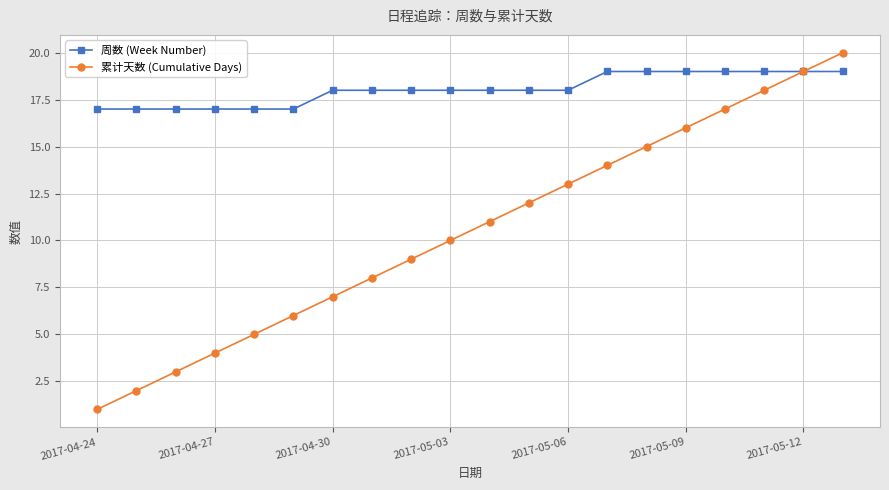

How many lines are shown in the chart?

2